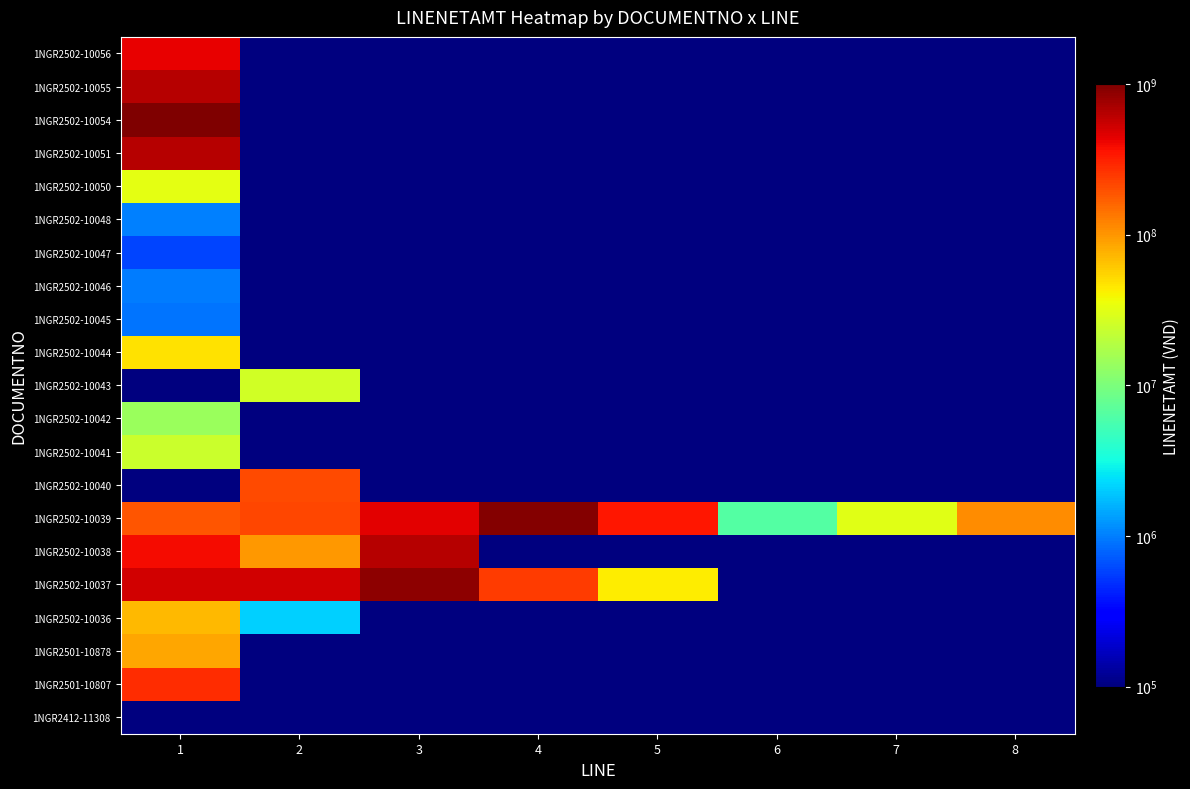

At 7, list the series in order from smallest to largest.

1NGR2412-11308, 1NGR2501-10807, 1NGR2501-10878, 1NGR2502-10036, 1NGR2502-10037, 1NGR2502-10038, 1NGR2502-10040, 1NGR2502-10041, 1NGR2502-10042, 1NGR2502-10043, 1NGR2502-10044, 1NGR2502-10045, 1NGR2502-10046, 1NGR2502-10047, 1NGR2502-10048, 1NGR2502-10050, 1NGR2502-10051, 1NGR2502-10054, 1NGR2502-10055, 1NGR2502-10056, 1NGR2502-10039